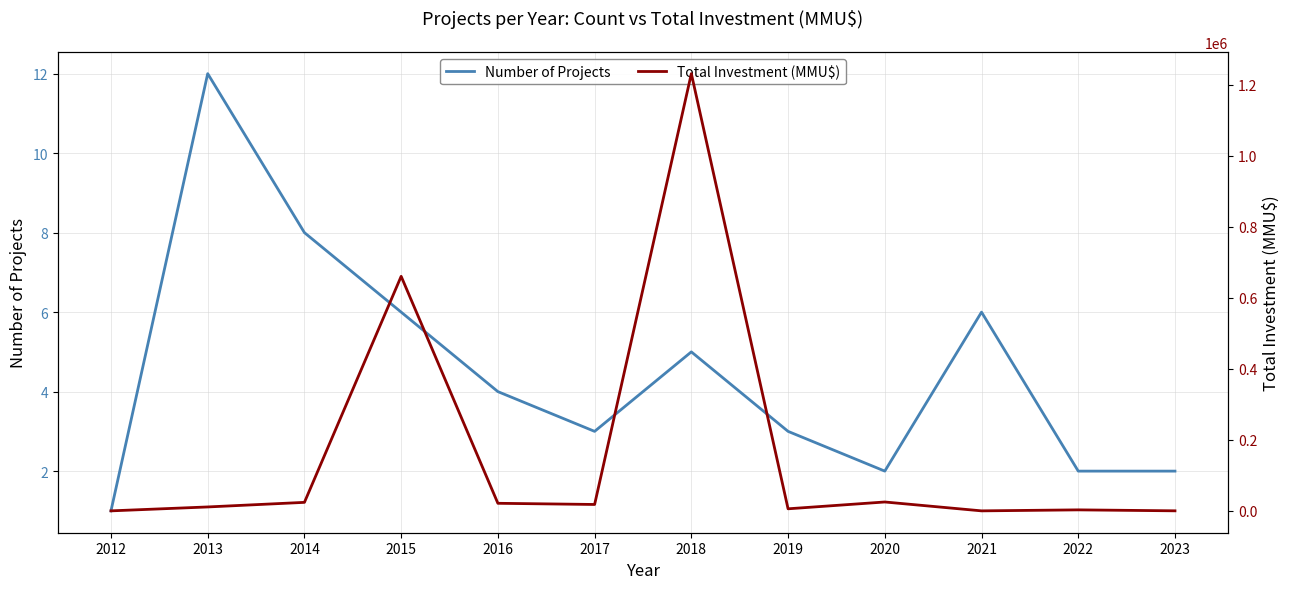

Which has a higher value, 2023 or 2015?

2015